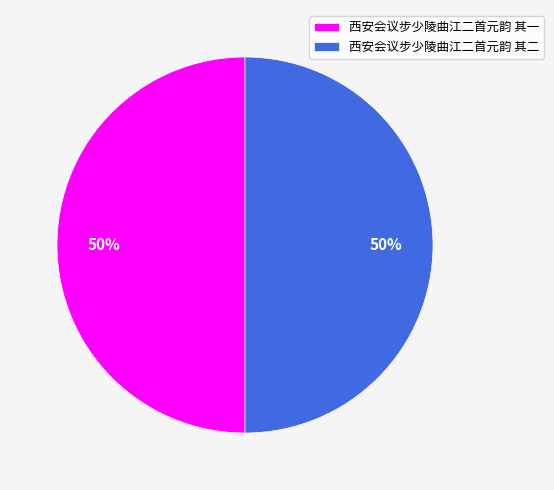

Do 西安会议步少陵曲江二首元韵 其二 and 西安会议步少陵曲江二首元韵 其一 together represent more than half of the pie?

Yes